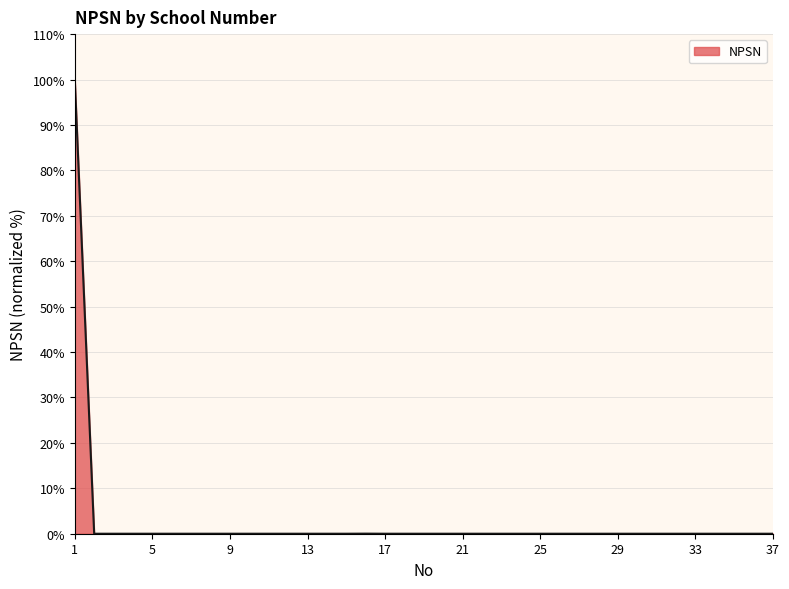

What is the greatest value displayed?

100.0